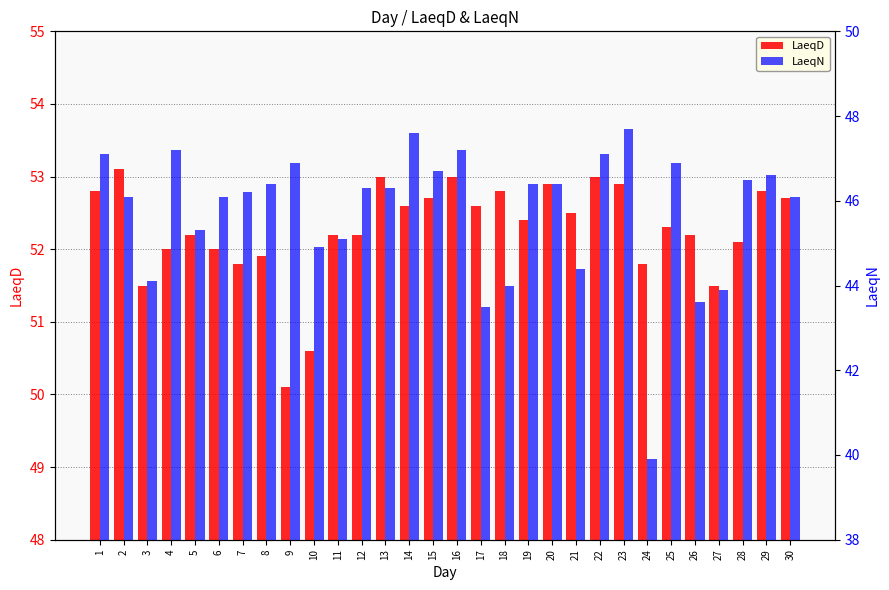

At which label does LaeqN first exceed 46?

1